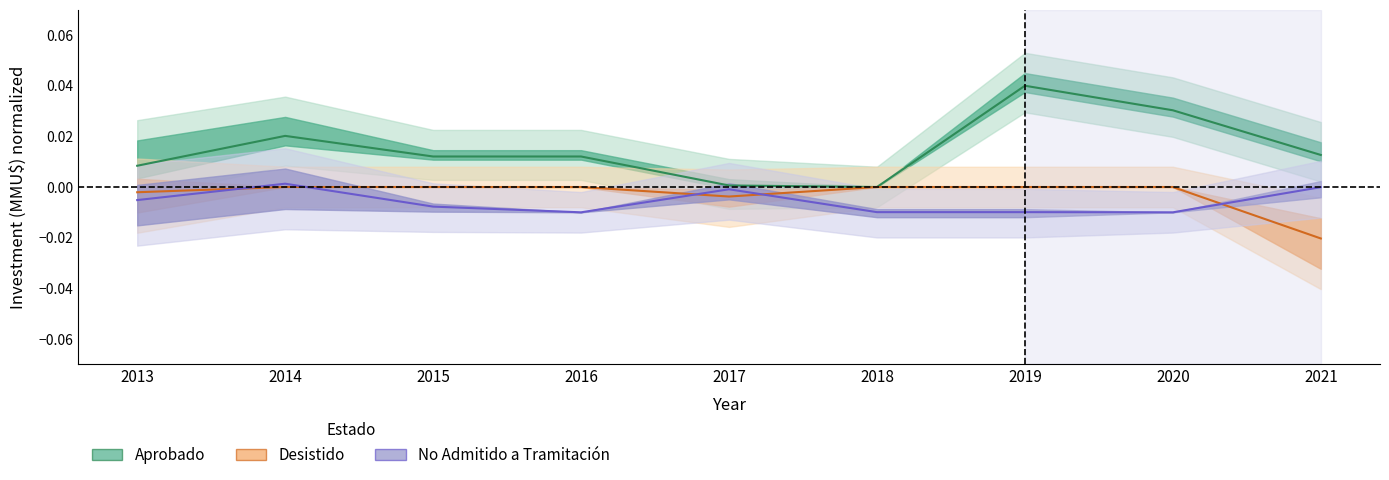

Is this an area chart (filled region under the line)?

No